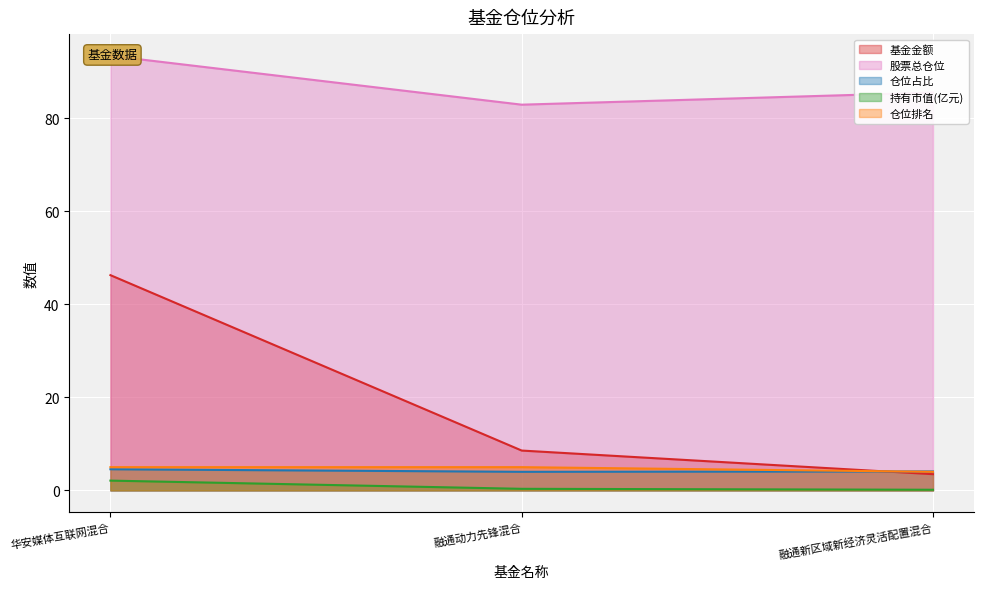

What is the difference between the 股票总仓位 values at 融通动力先锋混合 and 华安媒体互联网混合?

10.5